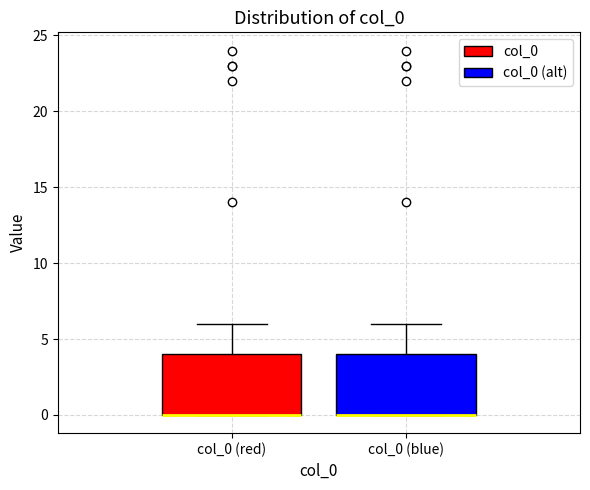

Where is the lower edge of the box for col_0 (blue) on the y-axis? The values are not printed on the chart, so give them approximately, as read against the axis.

0